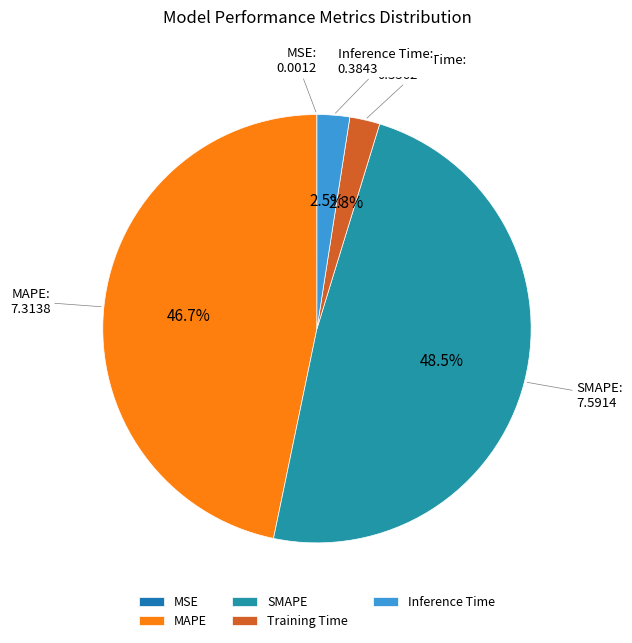

Which slice is the largest?

SMAPE